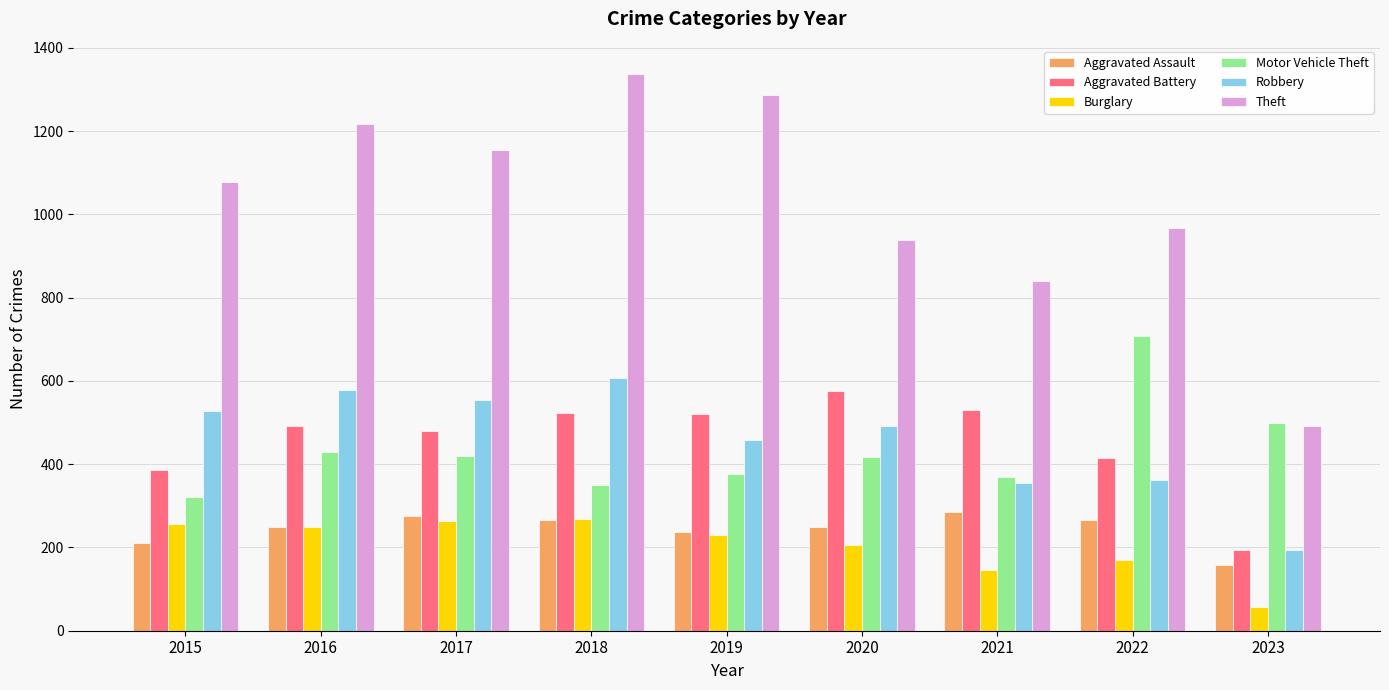

What is the difference between the highest and lowest values at 2022?

798